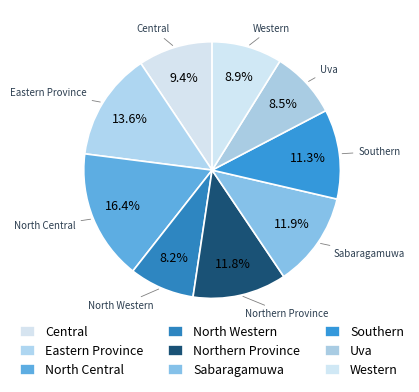

Combined, what portion of the pie is Eastern Province and Sabaragamuwa?

25.5%